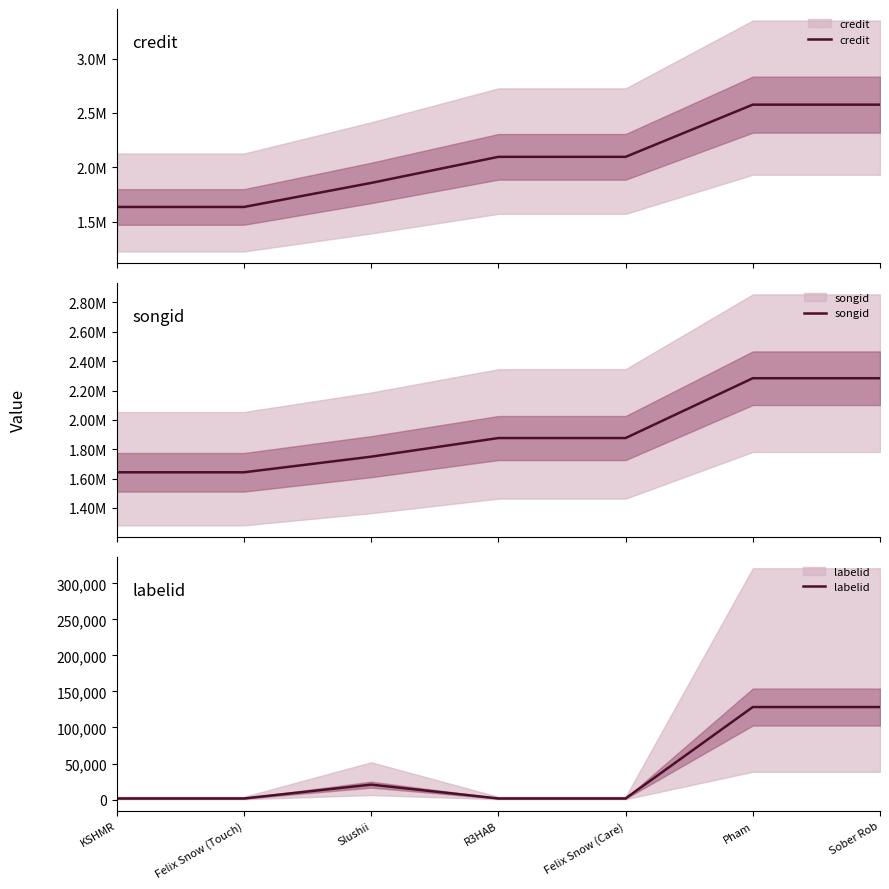

Reading left to right, extract all data points from this chart.

credit: 1636254	1636254	1857216	2096856	2096856	2576597	2576597
songid: 1643079	1643079	1749438	1876407	1876407	2284042	2284042
labelid: 1504	1504	20690	1504	1504	128388	128388